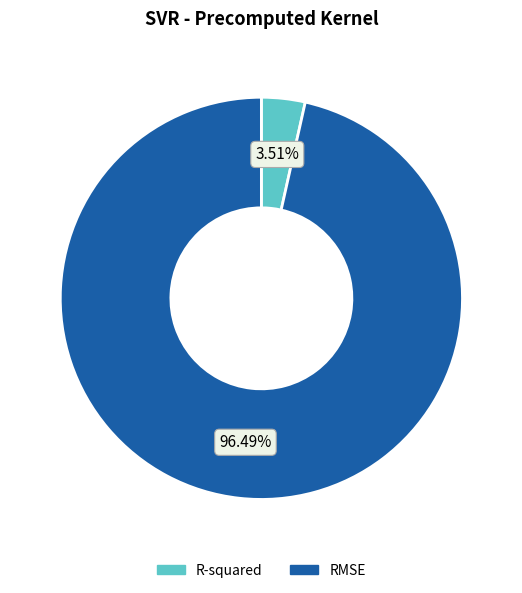

Rank the categories by value from highest to lowest.

RMSE, R-squared